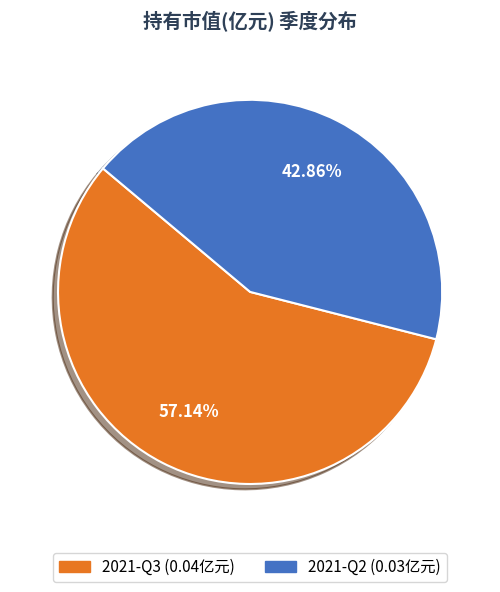

Count the number of slices in the pie.

2